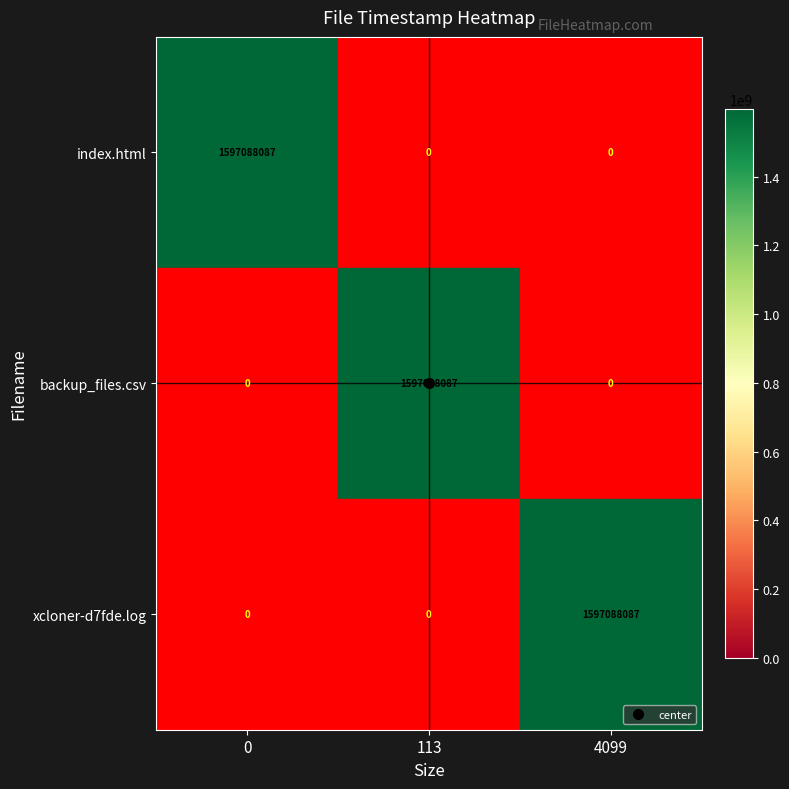

What is the total value across all series at 4099?

1597088087